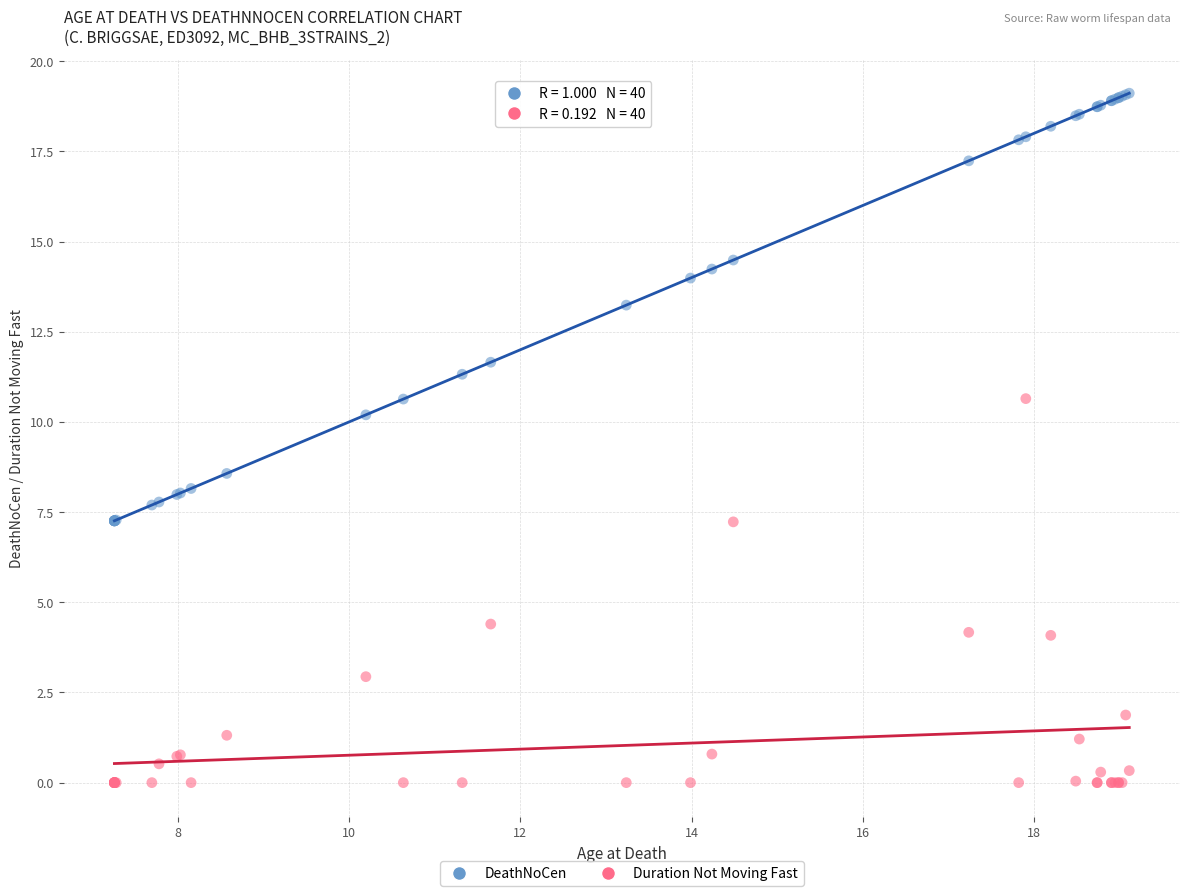

Across all series, what Y value is closest to 9?

8.6